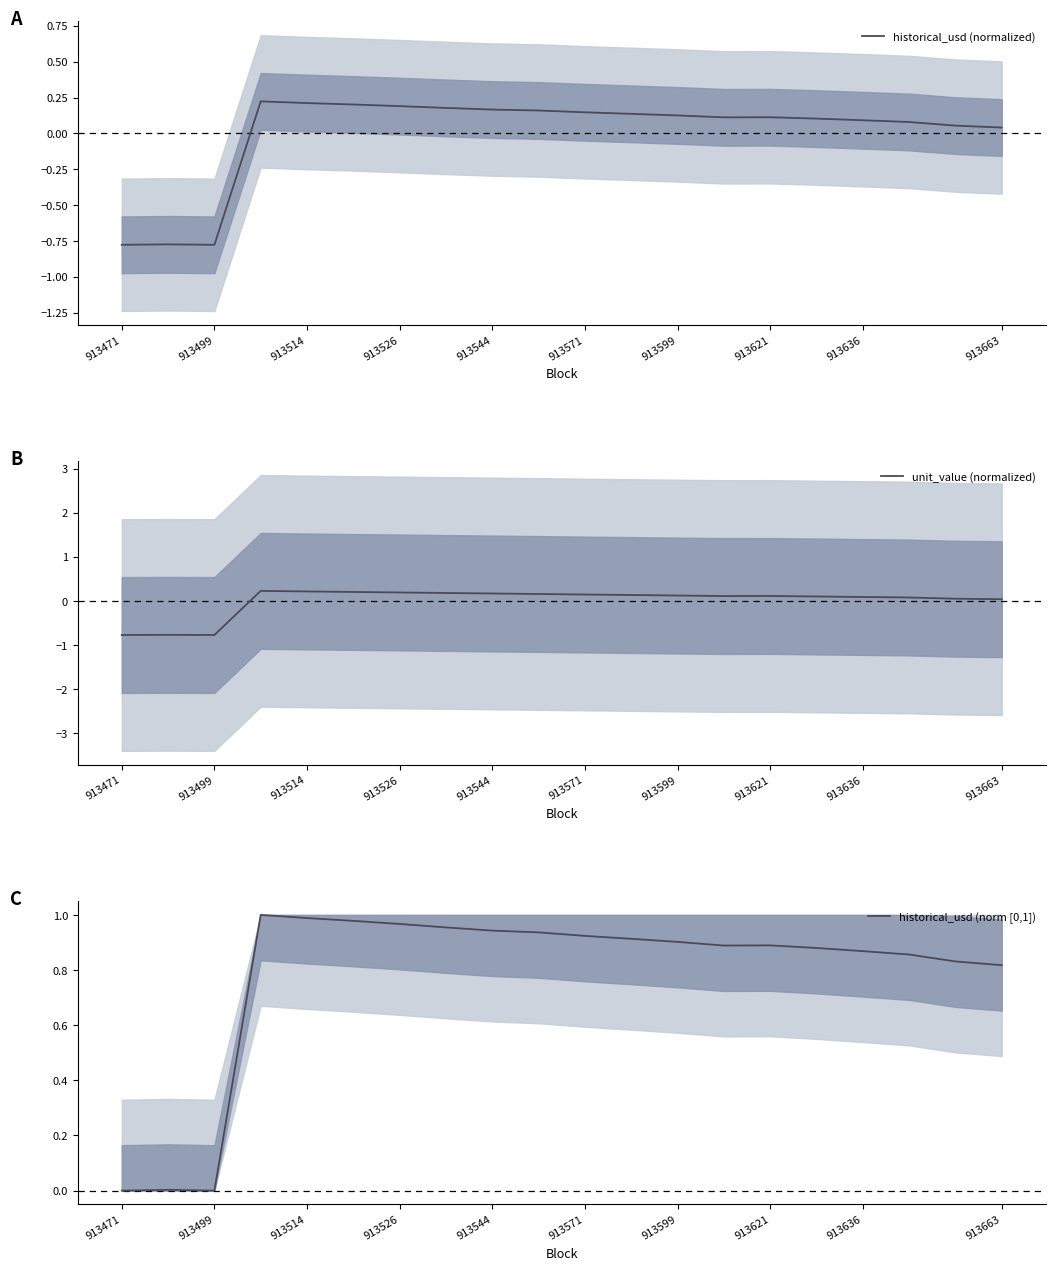

Is it true that unit_value (normalized) equals 0.1 at 913571?

True